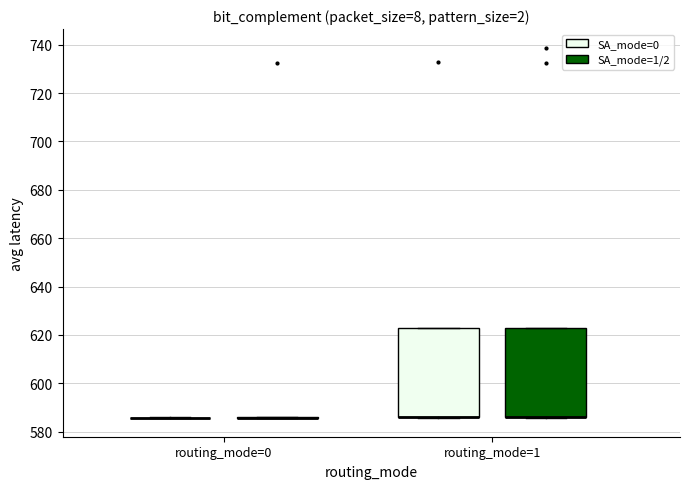

Reading left to right, transcribe this box plot: for each box, give where its median line is, the range the box spans, and where its two whiskers end, as read against the y-axis. The values are not printed on the chart, so give them approximately, as read against the axis.

routing_mode=0 (SA_mode=0): box collapsed to a line at 586, whiskers 586 to 586
routing_mode=0 (SA_mode=1/2): box collapsed to a line at 586, whiskers 586 to 586
routing_mode=1 (SA_mode=0): median 586 (drawn on the box's lower edge), box 586 to 622, whiskers 586 to 622
routing_mode=1 (SA_mode=1/2): median 586 (drawn on the box's lower edge), box 586 to 622, whiskers 586 to 622